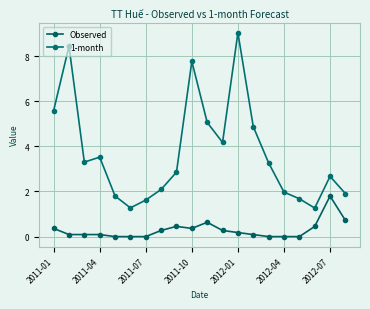

How many lines are shown in the chart?

2